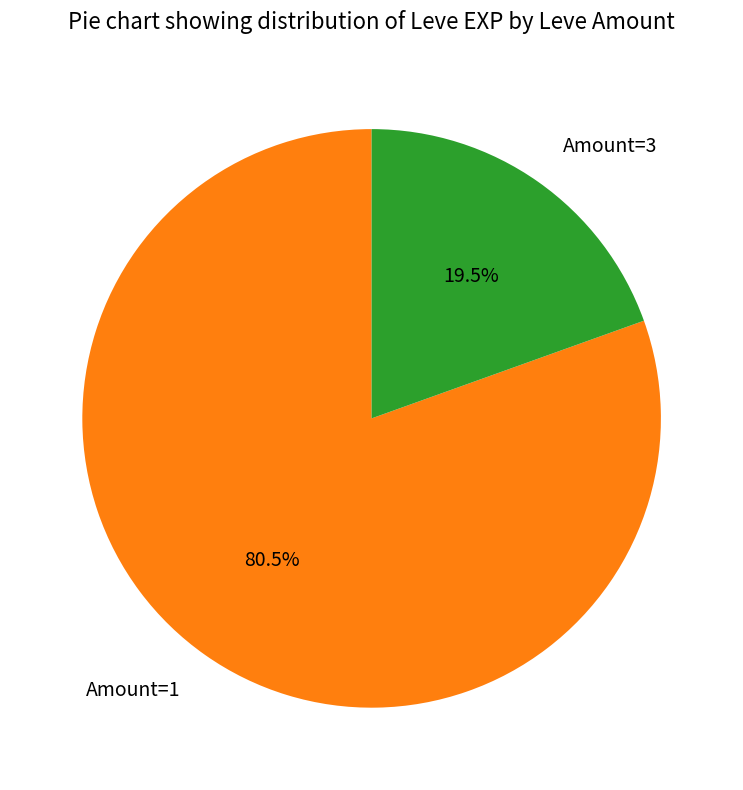

Which slice is the smallest?

Amount=3